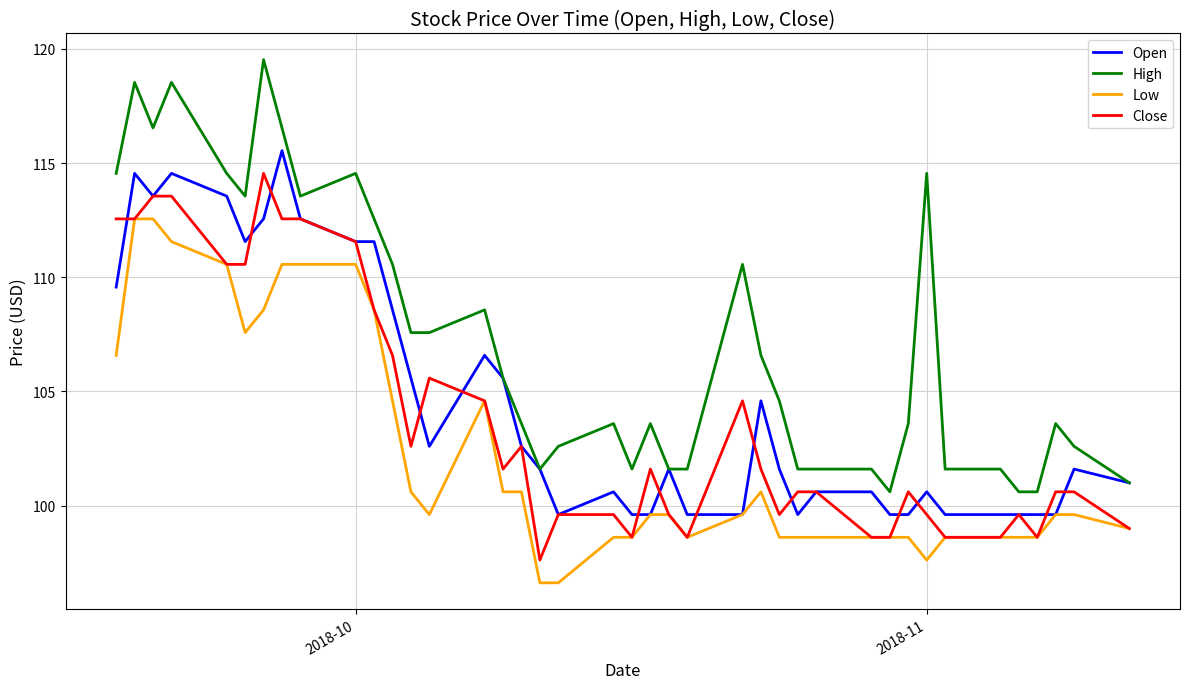

Reading left to right, transcribe all the data shown in this chart.

Open: 109.6	114.6	113.6	114.6	113.6	111.6	112.6	115.5	112.6	111.6	111.6	108.6	105.6	102.6	106.6	105.6	102.6	101.6	99.6	100.6	99.6	99.6	101.6	99.6	99.6	104.6	101.6	99.6	100.6	100.6	99.6	99.6	100.6	99.6	99.6	99.6	99.6	99.6	101.6	101.0
High: 114.6	118.5	116.5	118.5	114.6	113.6	119.5	116.5	113.6	114.6	112.6	110.6	107.6	107.6	108.6	105.6	103.6	101.6	102.6	103.6	101.6	103.6	101.6	101.6	110.6	106.6	104.6	101.6	101.6	101.6	100.6	103.6	114.6	101.6	101.6	100.6	100.6	103.6	102.6	101.0
Low: 106.6	112.6	112.6	111.6	110.6	107.6	108.6	110.6	110.6	110.6	108.6	104.6	100.6	99.6	104.6	100.6	100.6	96.6	96.6	98.6	98.6	99.6	99.6	98.6	99.6	100.6	98.6	98.6	98.6	98.6	98.6	98.6	97.6	98.6	98.6	98.6	98.6	99.6	99.6	99.0
Close: 112.6	112.6	113.6	113.6	110.6	110.6	114.6	112.6	112.6	111.6	108.6	106.6	102.6	105.6	104.6	101.6	102.6	97.6	99.6	99.6	98.6	101.6	99.6	98.6	104.6	101.6	99.6	100.6	100.6	98.6	98.6	100.6	99.6	98.6	98.6	99.6	98.6	100.6	100.6	99.0